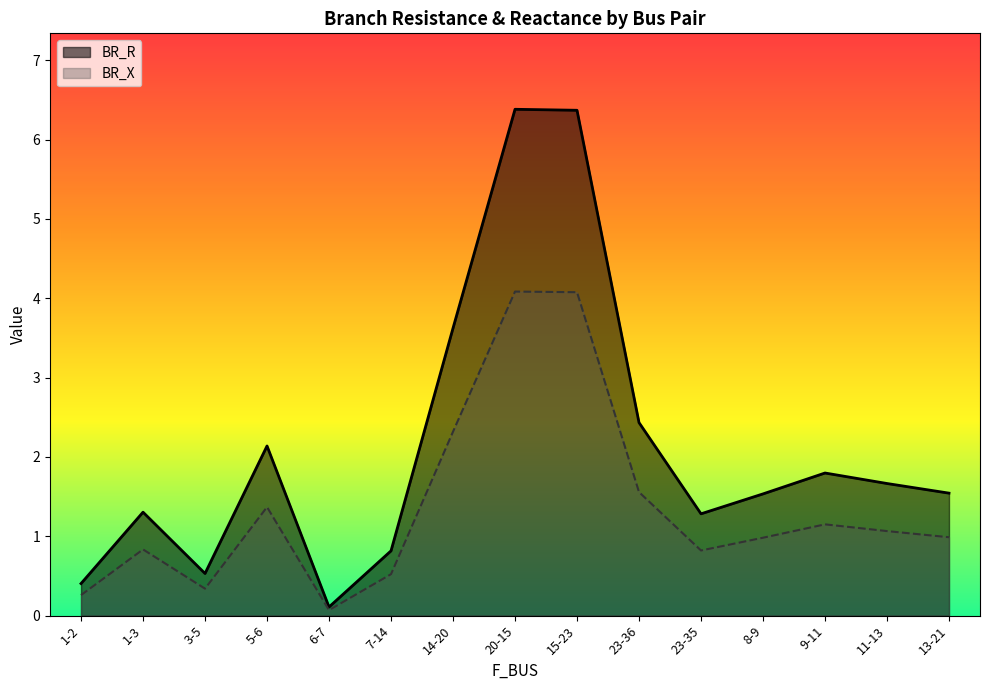

The value of BR_X at 23-36 is 0.9. True or false?

False